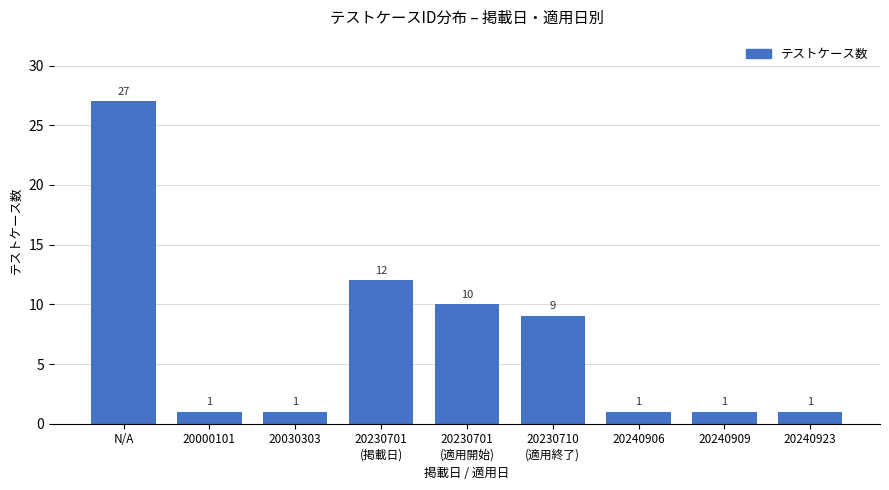

What is the greatest value displayed?

27